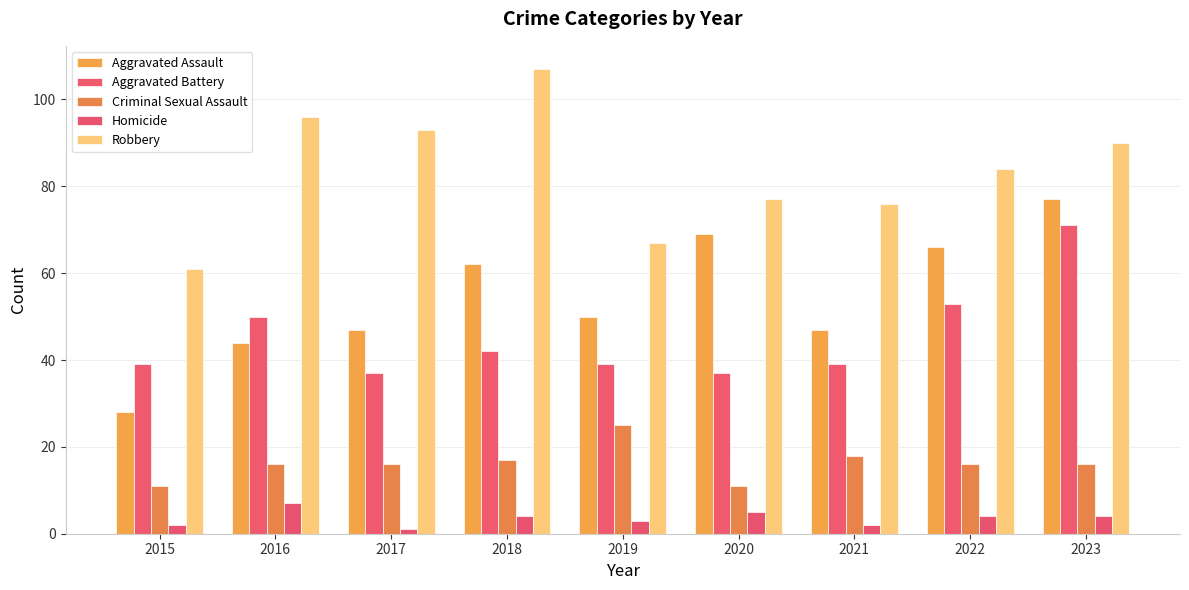

Rank the series by their maximum value, from highest to lowest.

Robbery, Aggravated Assault, Aggravated Battery, Criminal Sexual Assault, Homicide